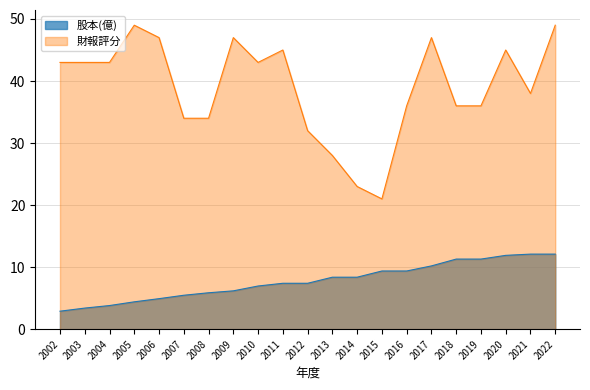

How many values in the 財報評分 series are below 43?

10